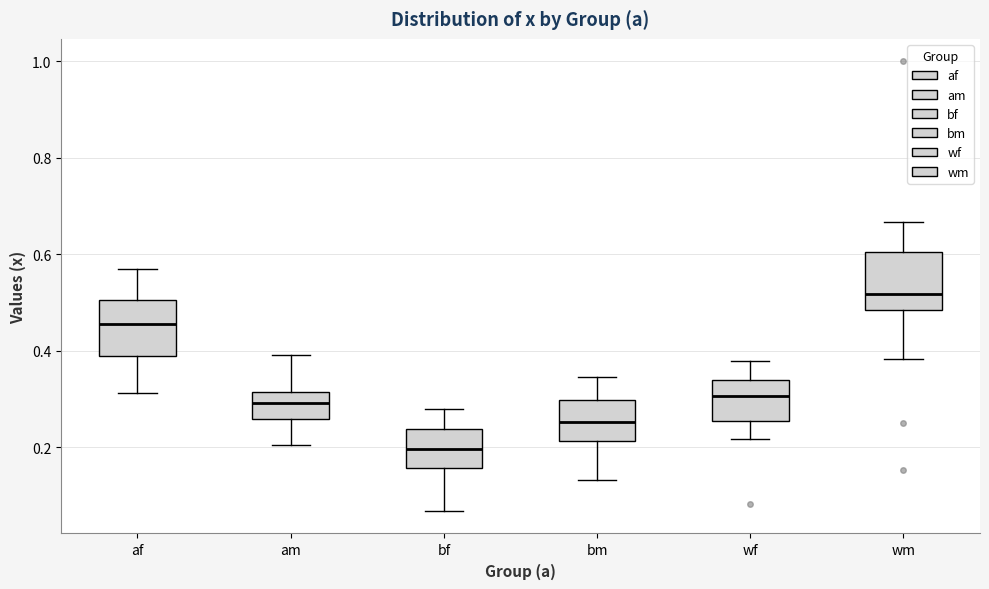

Reading left to right, read every box against the y-axis: the position of its median line, the range the box covers, and the ends of its whiskers. The values are not printed on the chart, so give them approximately, as read against the axis.

af: median 0.46, box 0.38 to 0.50, whiskers 0.32 to 0.58
am: median 0.30, box 0.26 to 0.32, whiskers 0.20 to 0.40
bf: median 0.20, box 0.16 to 0.24, whiskers 0.06 to 0.28
bm: median 0.26, box 0.22 to 0.30, whiskers 0.14 to 0.34
wf: median 0.30, box 0.26 to 0.34, whiskers 0.22 to 0.38
wm: median 0.52, box 0.48 to 0.60, whiskers 0.38 to 0.66